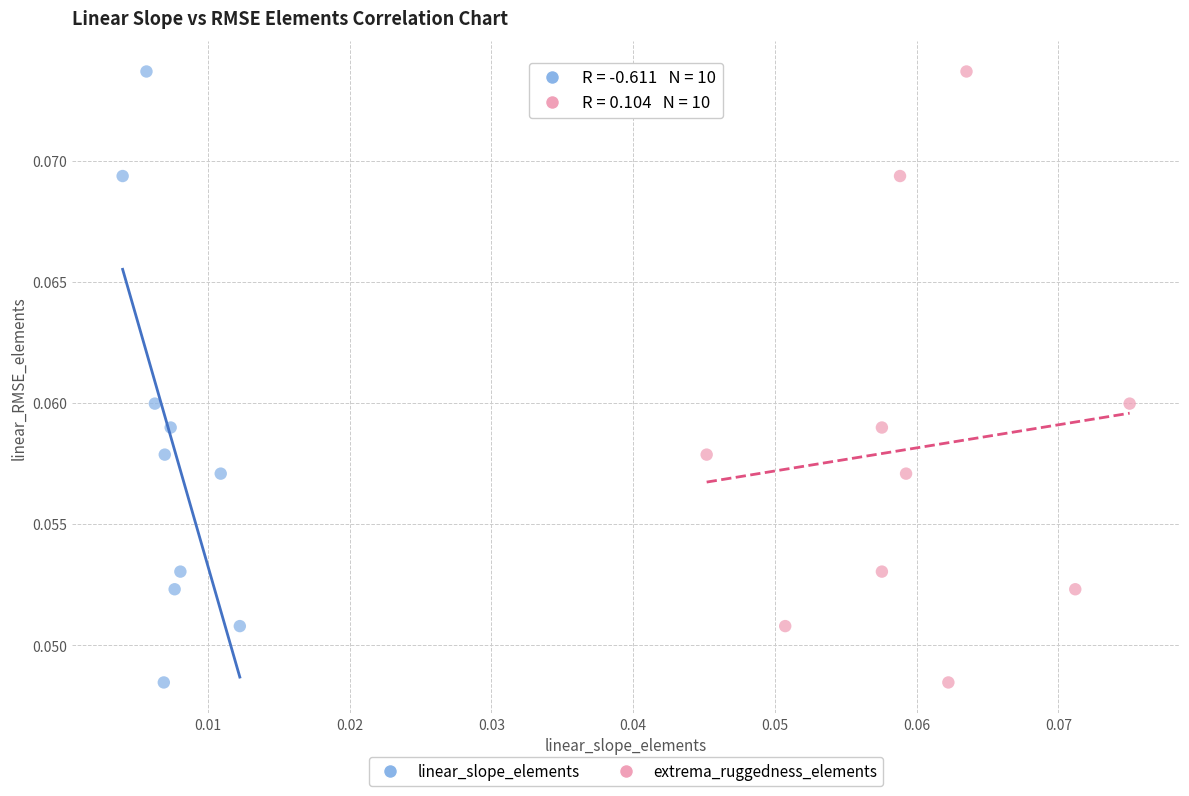

What are all the series names shown in the legend?

linear_slope_elements, extrema_ruggedness_elements